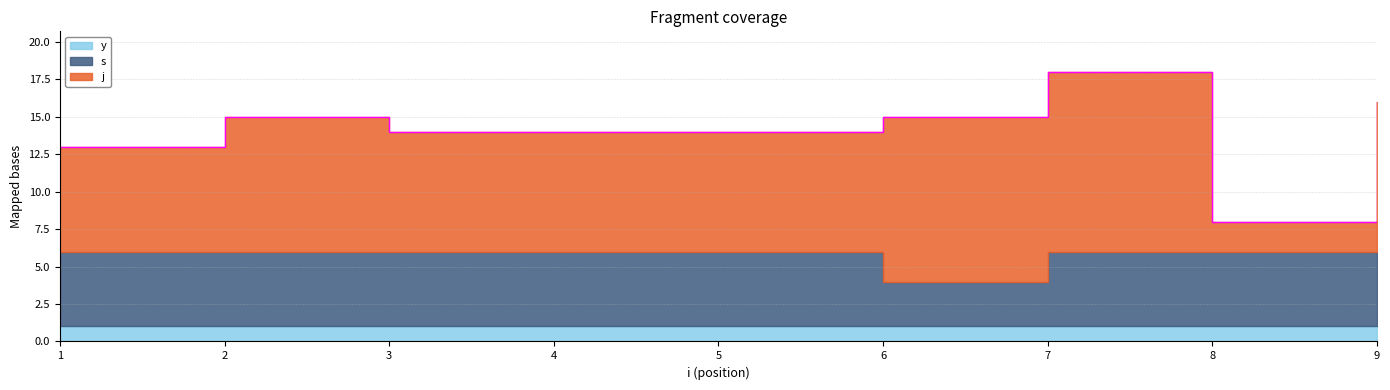

How many lines are shown in the chart?

3